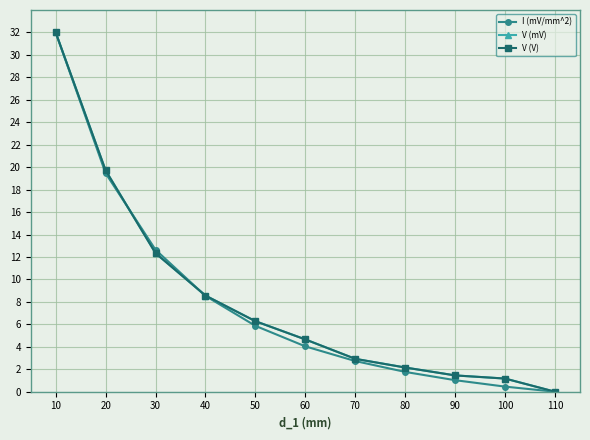

Which series has the widest spread of values?

I (mV/mm^2)